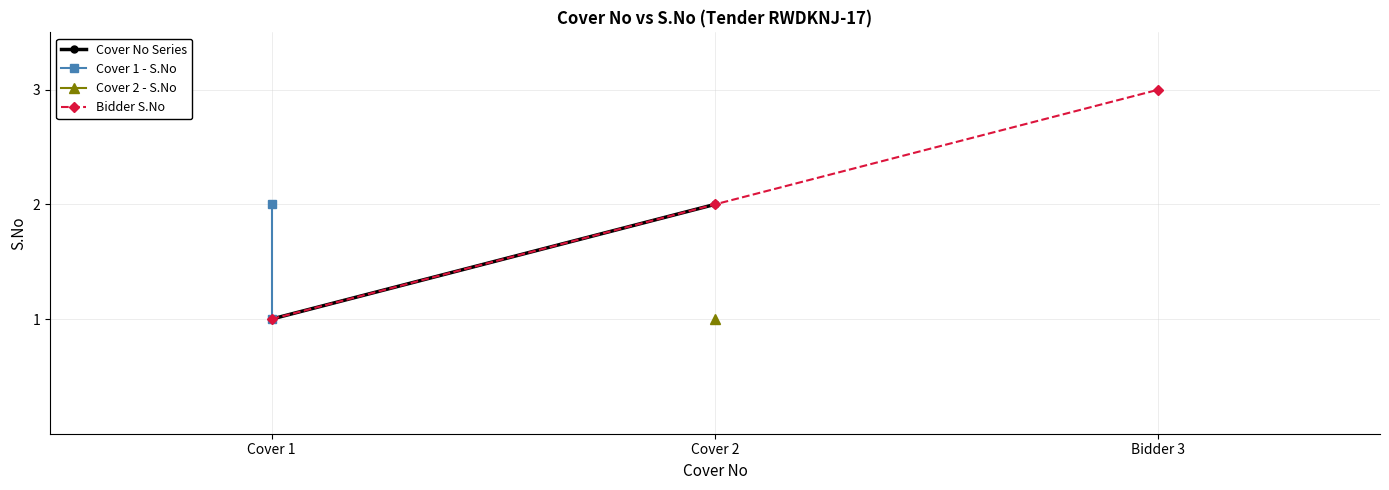

What is the sum of the values at Cover 1 and Cover 2?

3